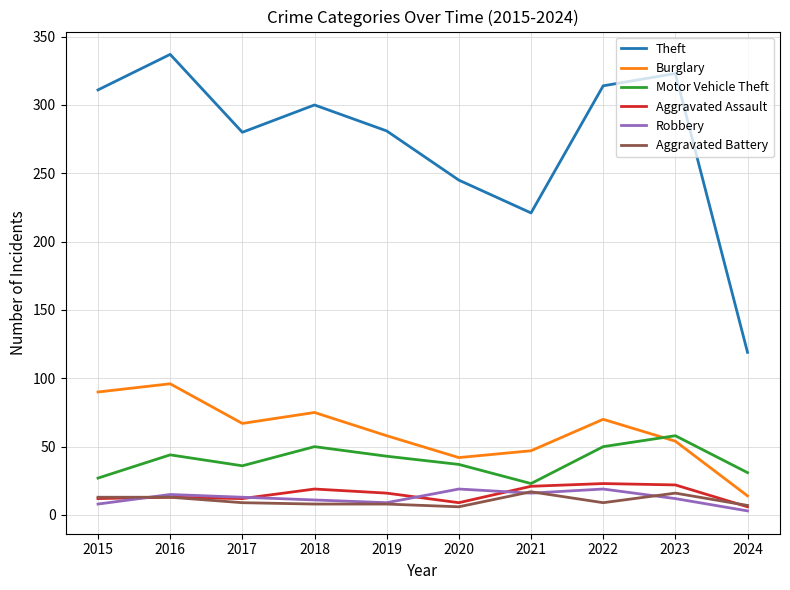

At 2020, list the series in order from smallest to largest.

Aggravated Battery, Aggravated Assault, Robbery, Motor Vehicle Theft, Burglary, Theft